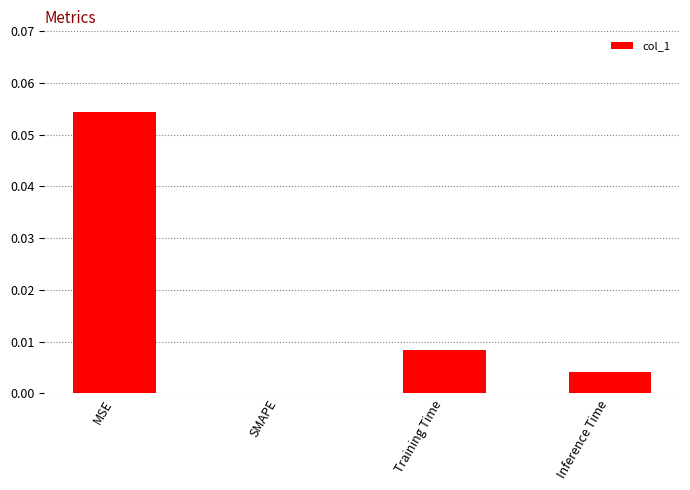

Which has a higher value, MSE or Inference Time?

MSE